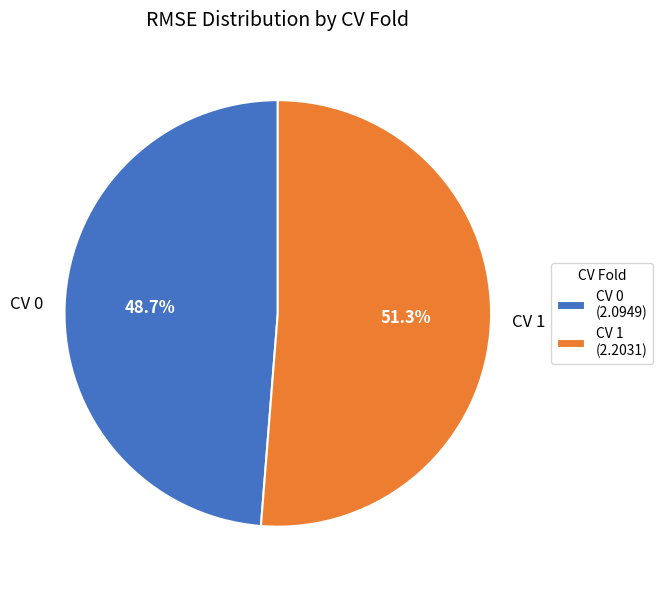

Which has a higher value, CV 0 or CV 1?

CV 1